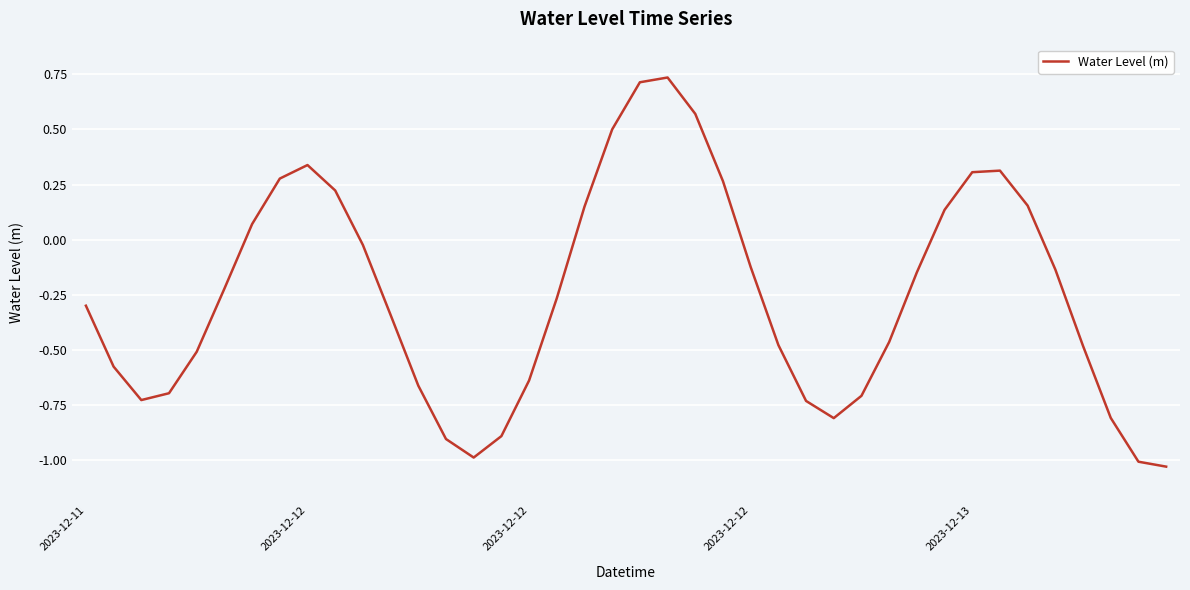

What is the difference between the maximum and minimum values?

1.8